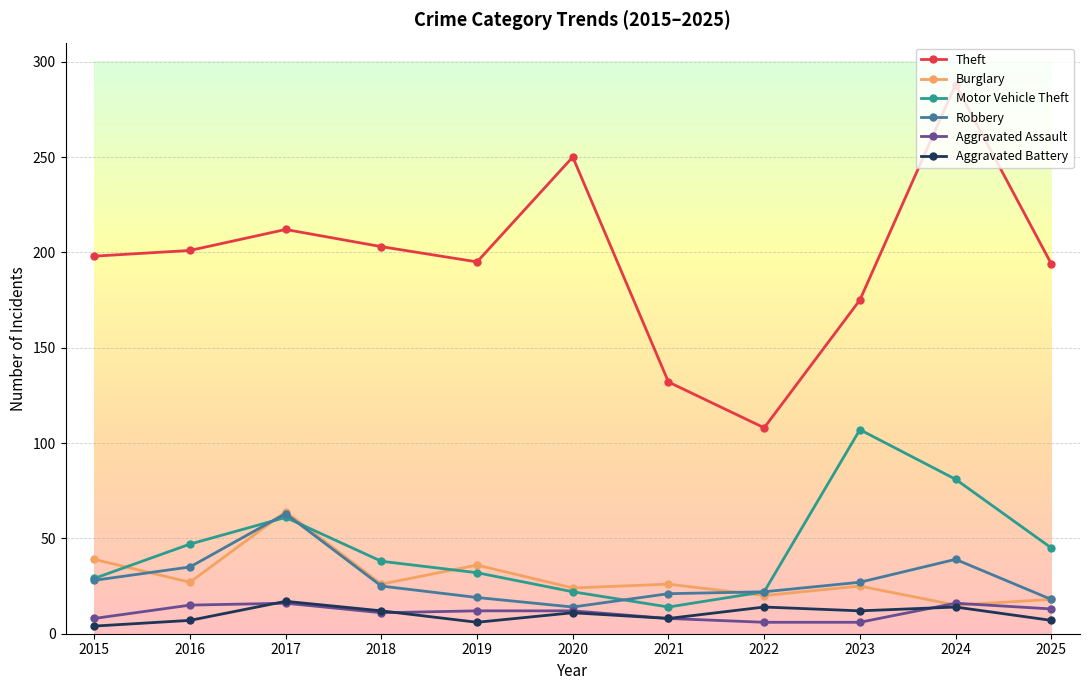

What is the value of the Aggravated Assault point at the 7th from the left?

8